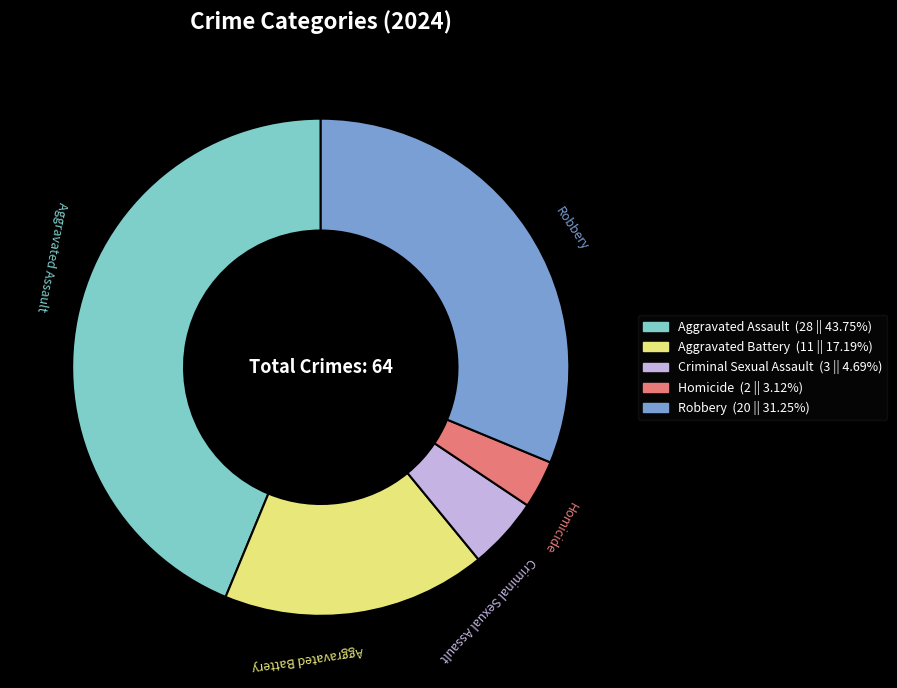

Which has a higher value, Criminal Sexual Assault or Aggravated Battery?

Aggravated Battery